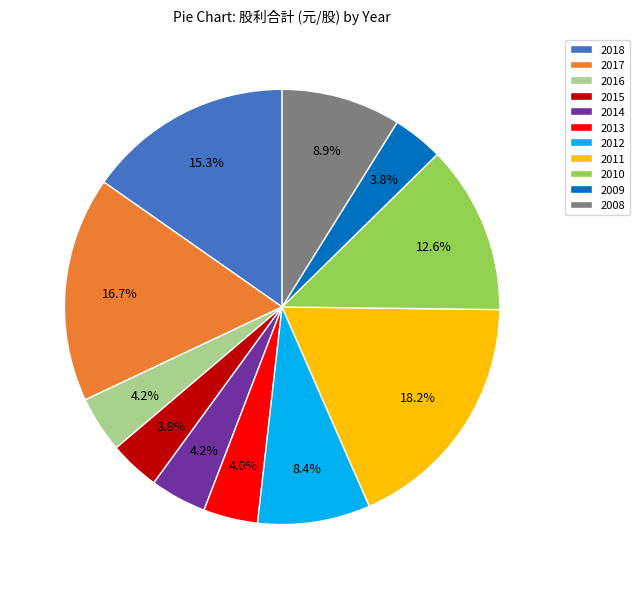

Which category has the biggest portion of the pie?

2011